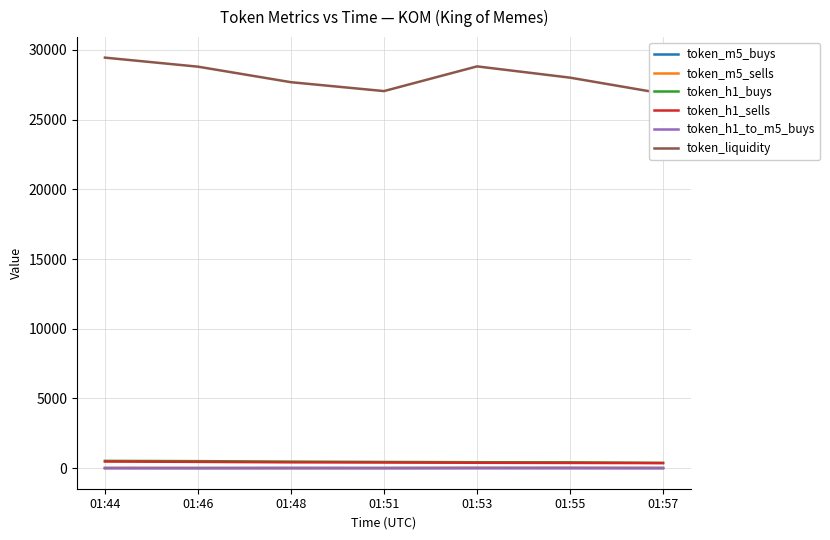

How many distinct data groups are displayed?

6